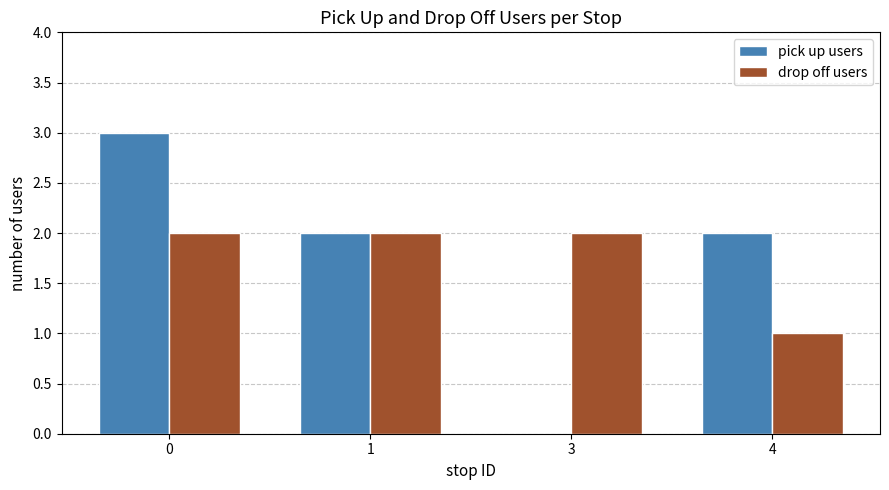

What is the total value across all series at 4?

3